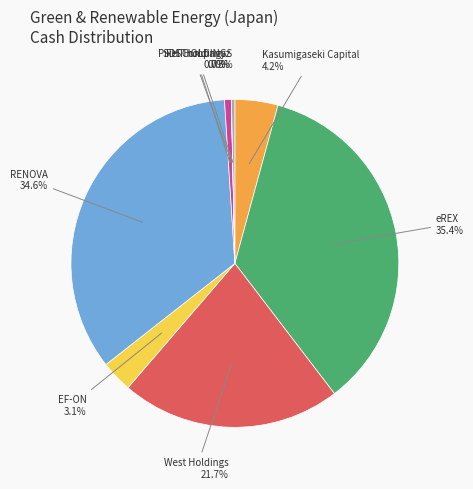

Is there any slice that represents more than half of the pie?

No